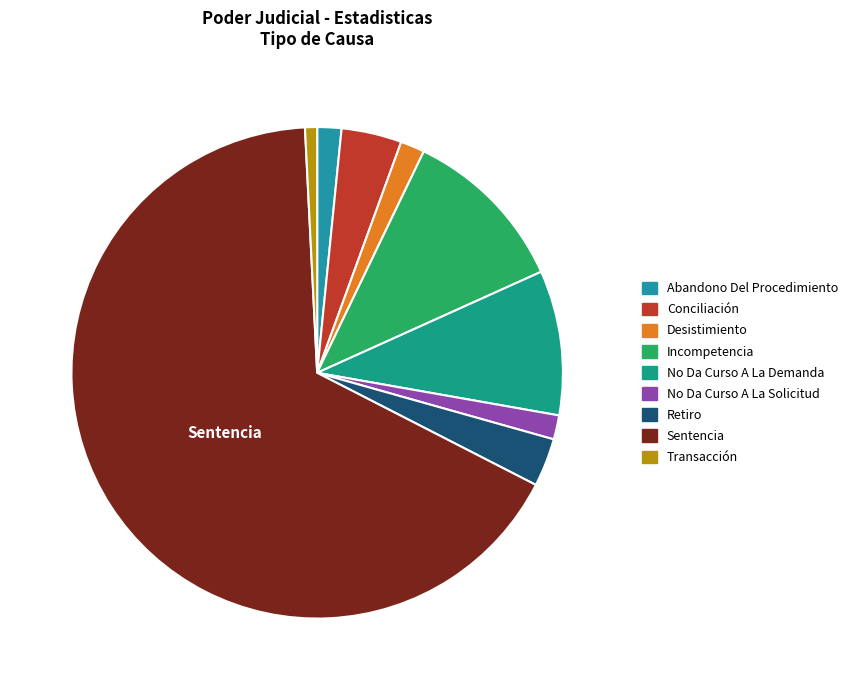

To the nearest percent, what is the combined percentage of Retiro and Conciliación?

7%